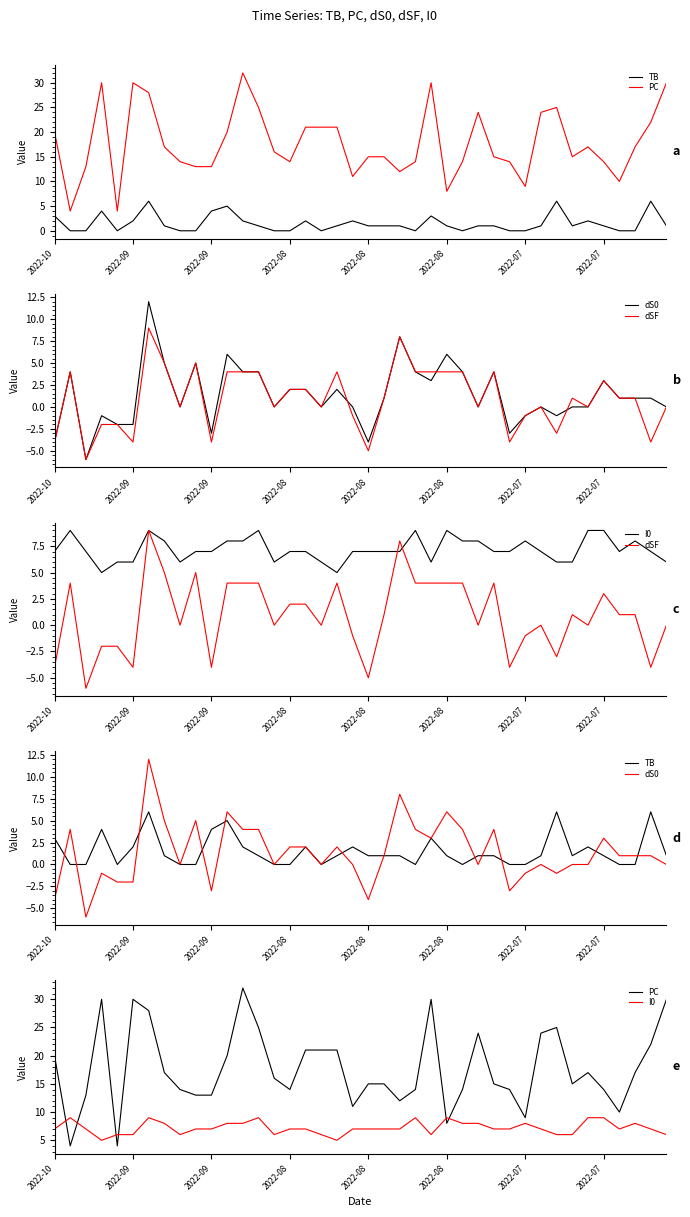

The value of dS0 at 32 is -1. True or false?

True